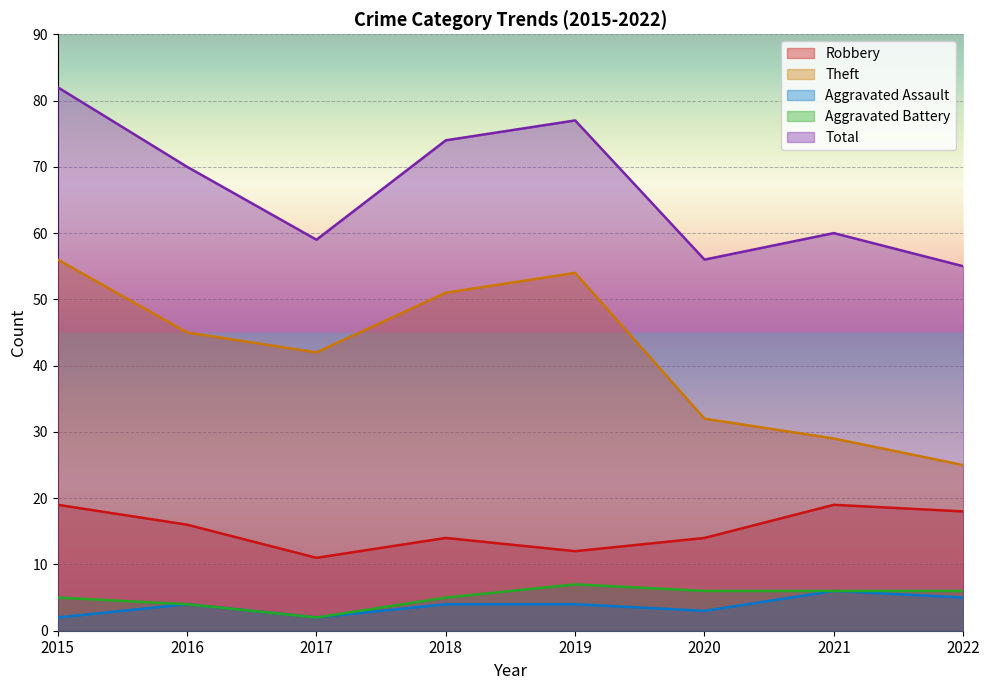

At how many categories does at least one series exceed 20?

8